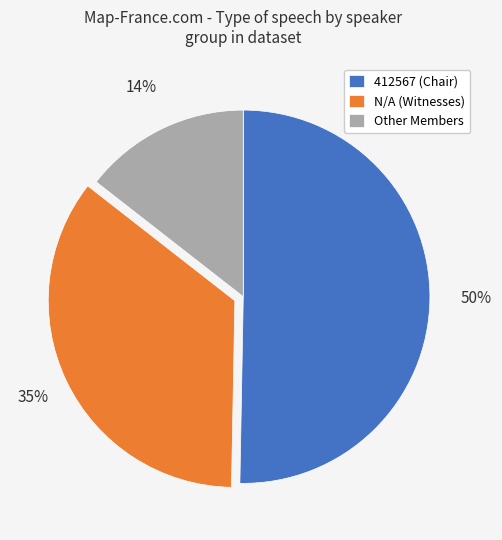

To the nearest percent, what percentage of the pie is Other Members?

14%